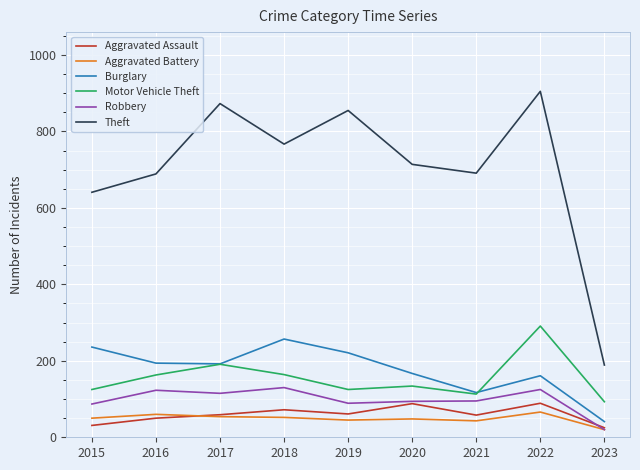

The Motor Vehicle Theft series shows 172 at 2022. True or false?

False